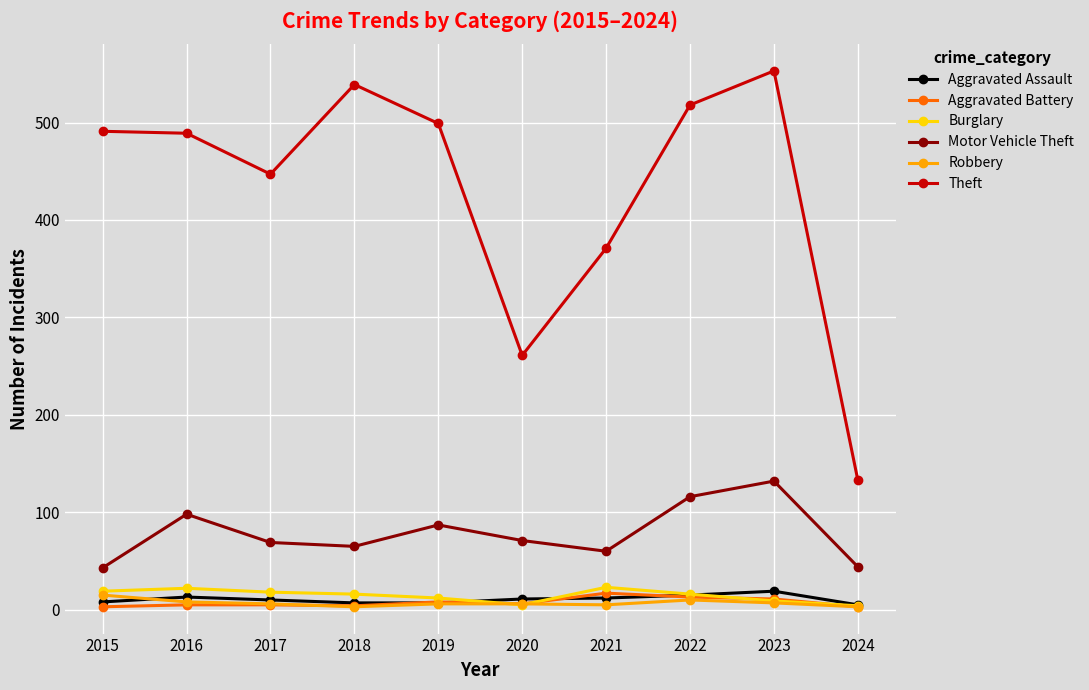

In Motor Vehicle Theft, how many points are lower than both neighbors (excluding endpoints)?

2